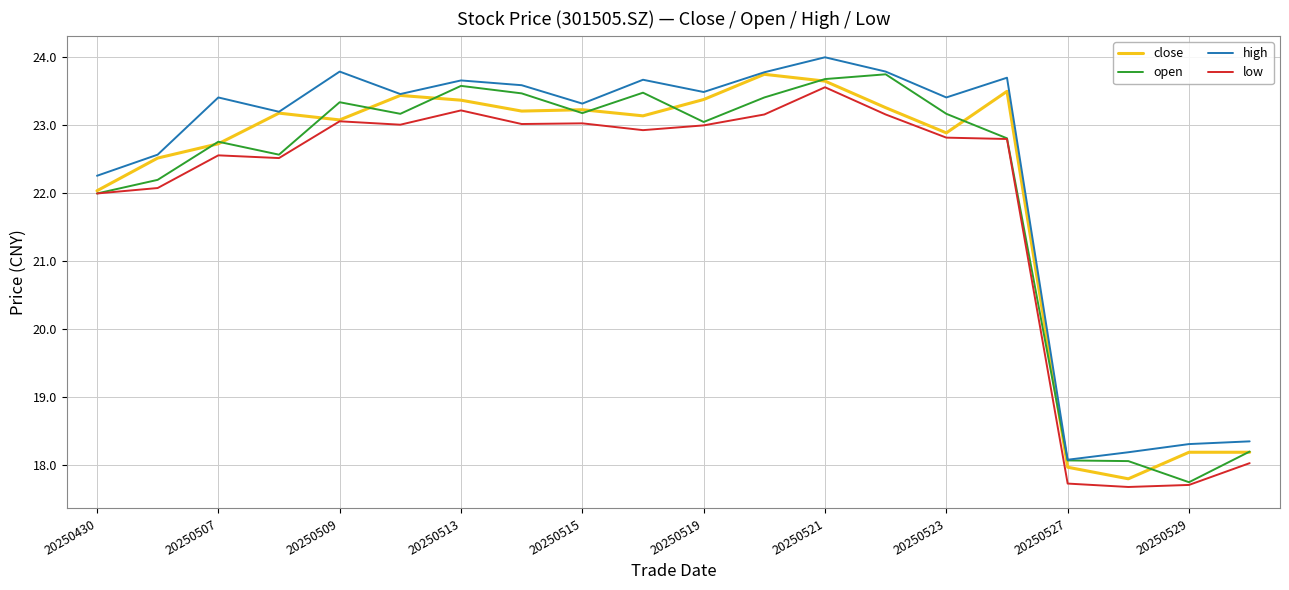

What is the maximum value shown in the chart?

24.0